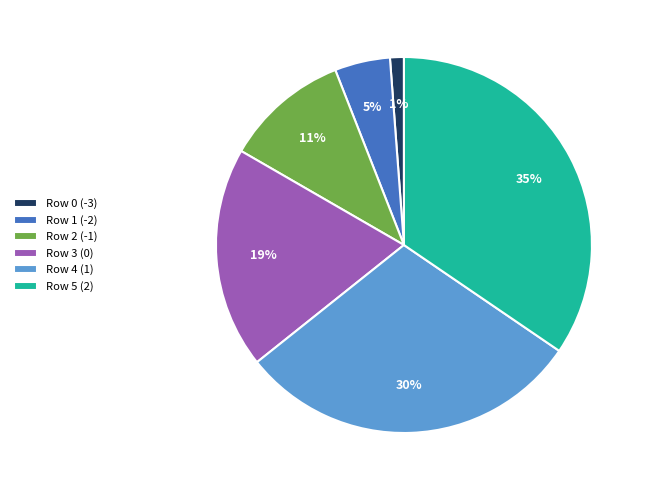

What percentage is the Row 4 slice, to the nearest percent?

30%